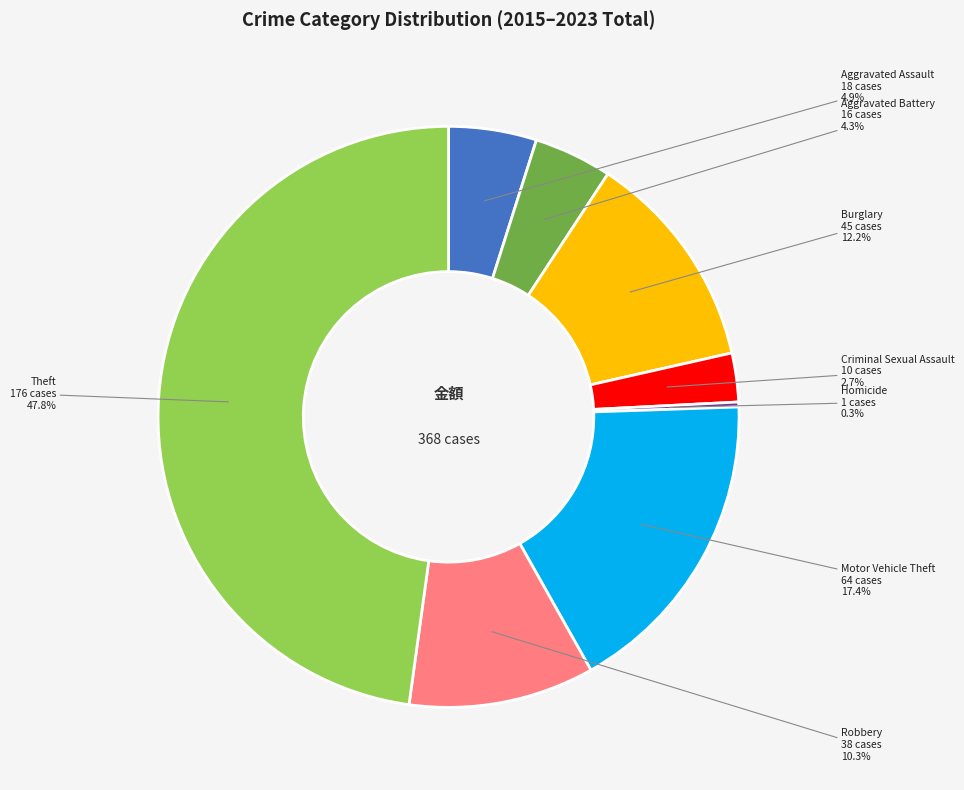

Is there a majority slice in this chart?

No